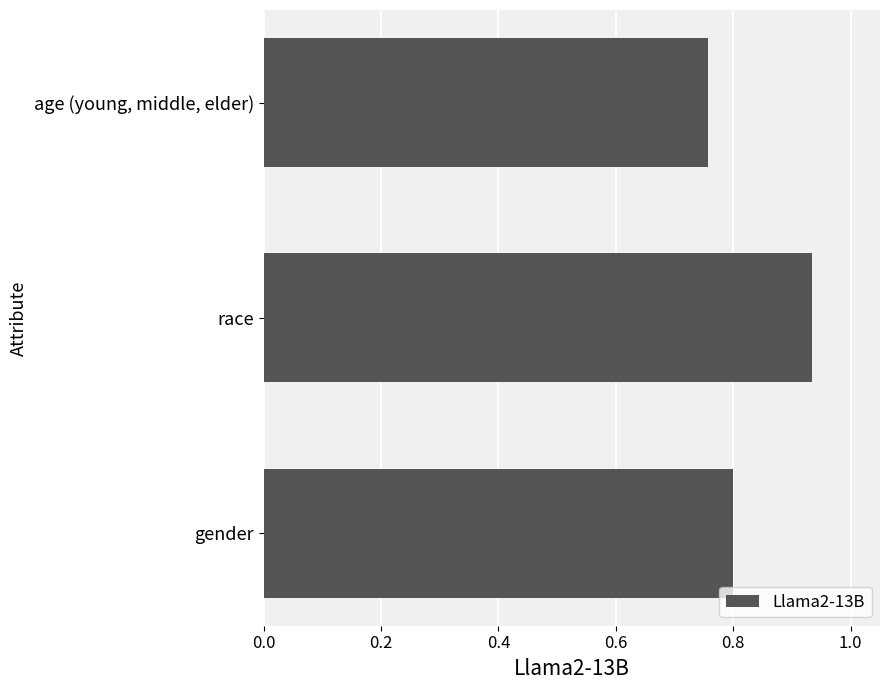

The chart shows a value of 1.3 at gender. True or false?

False